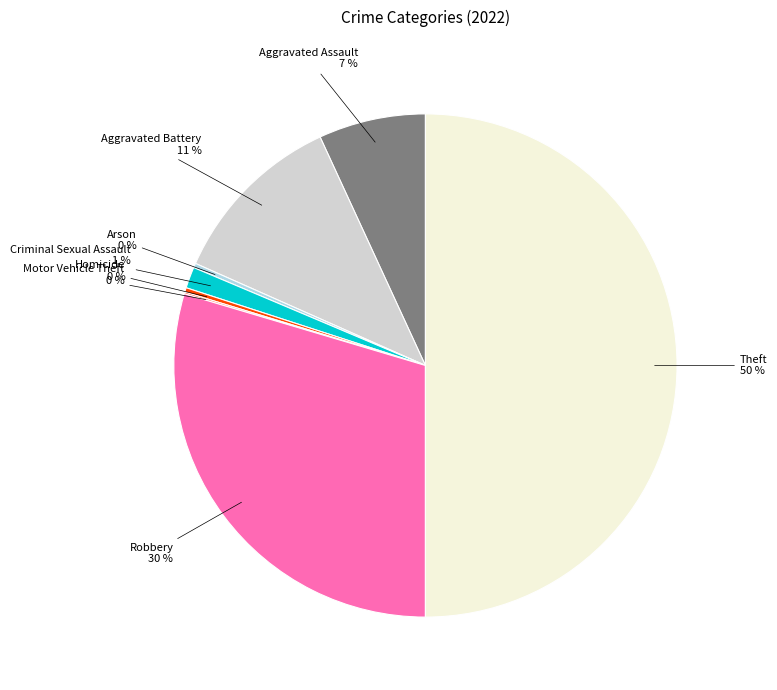

To the nearest percent, what percentage of the pie is Aggravated Assault?

7%